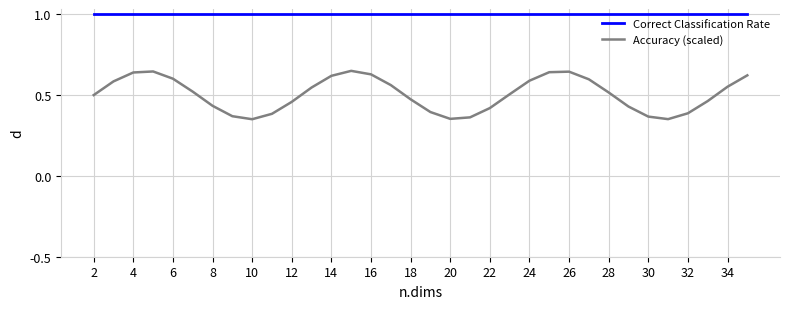

Rank the series by their average value, from highest to lowest.

Correct Classification Rate, Accuracy (scaled)